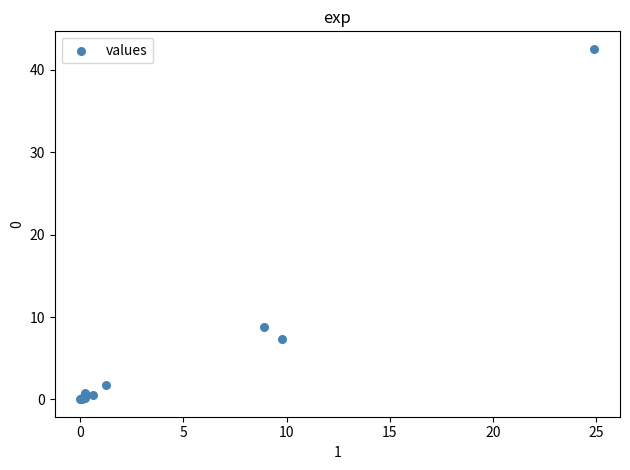

What Y value in the scatter plot is closest to 21?

8.8